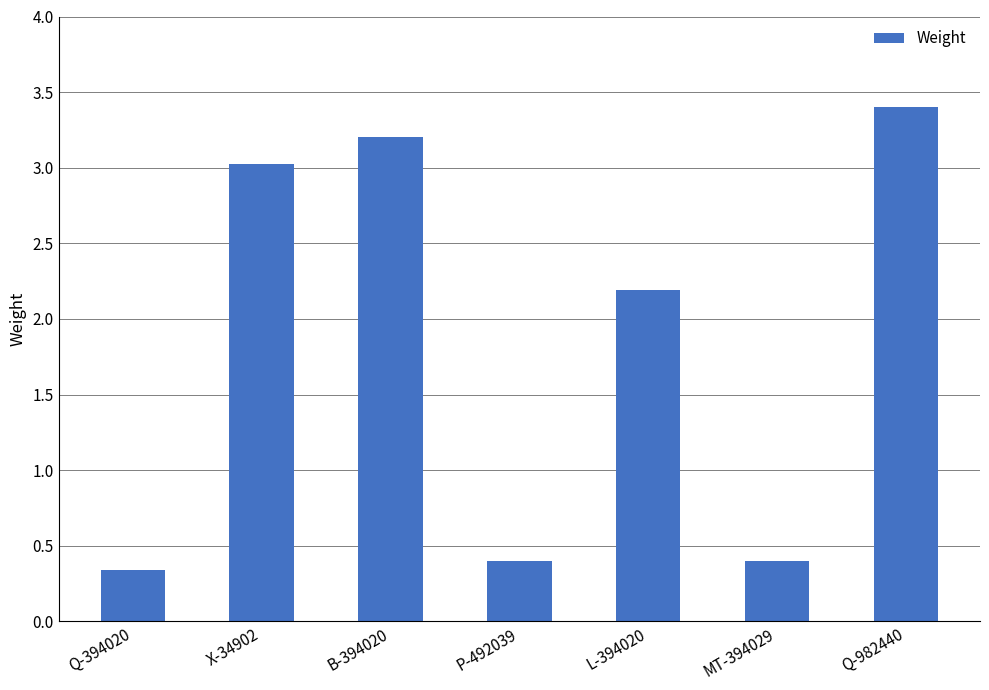

How many values exceed 2?

4